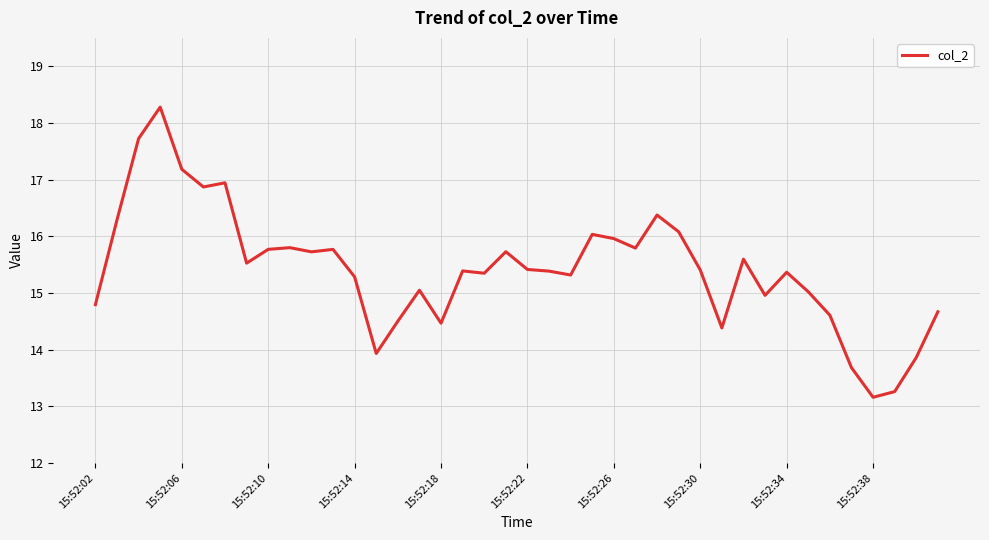

What is the maximum value shown in the chart?

18.3